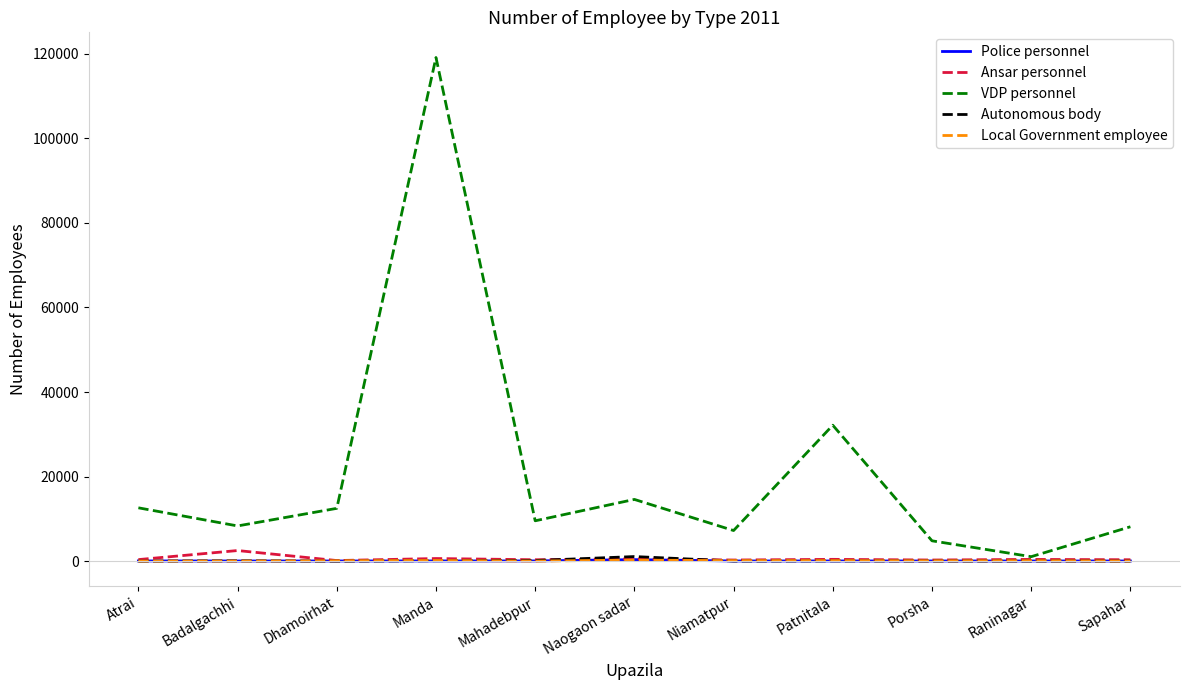

What are all the series names shown in the legend?

Police personnel, Ansar personnel, VDP personnel, Autonomous body, Local Government employee